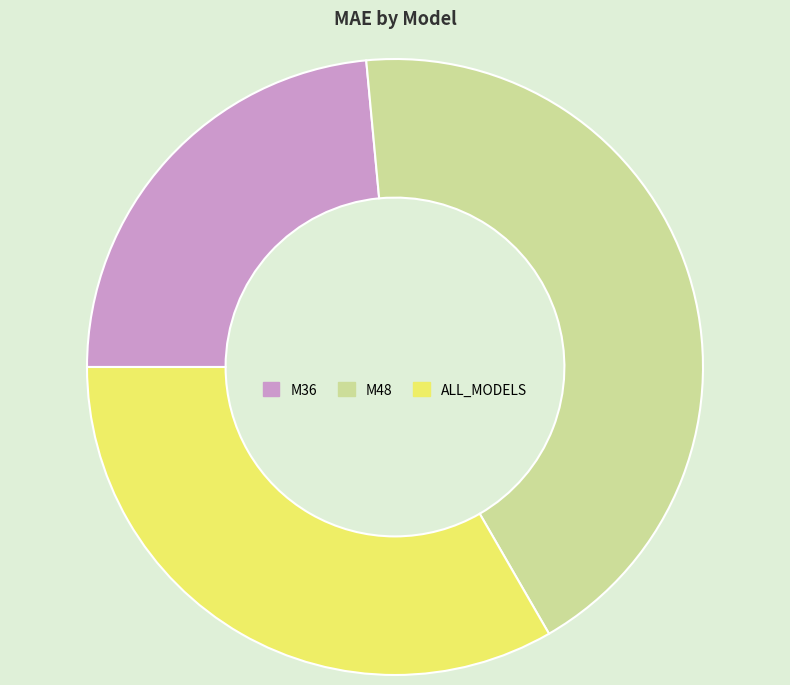

Which category has the biggest portion of the pie?

M48